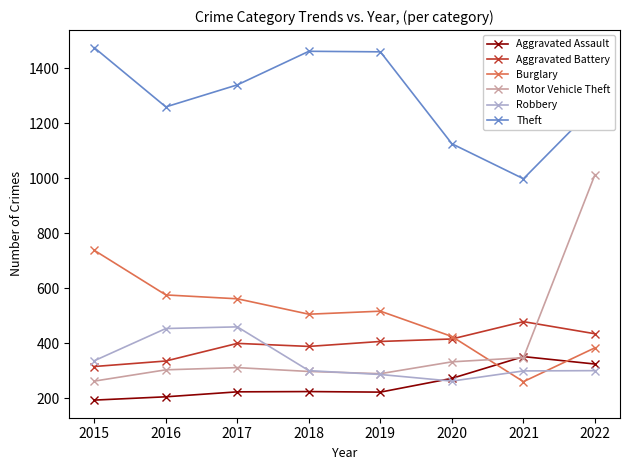

Between which two adjacent categories do Aggravated Assault and Burglary first intersect?

2020 and 2021